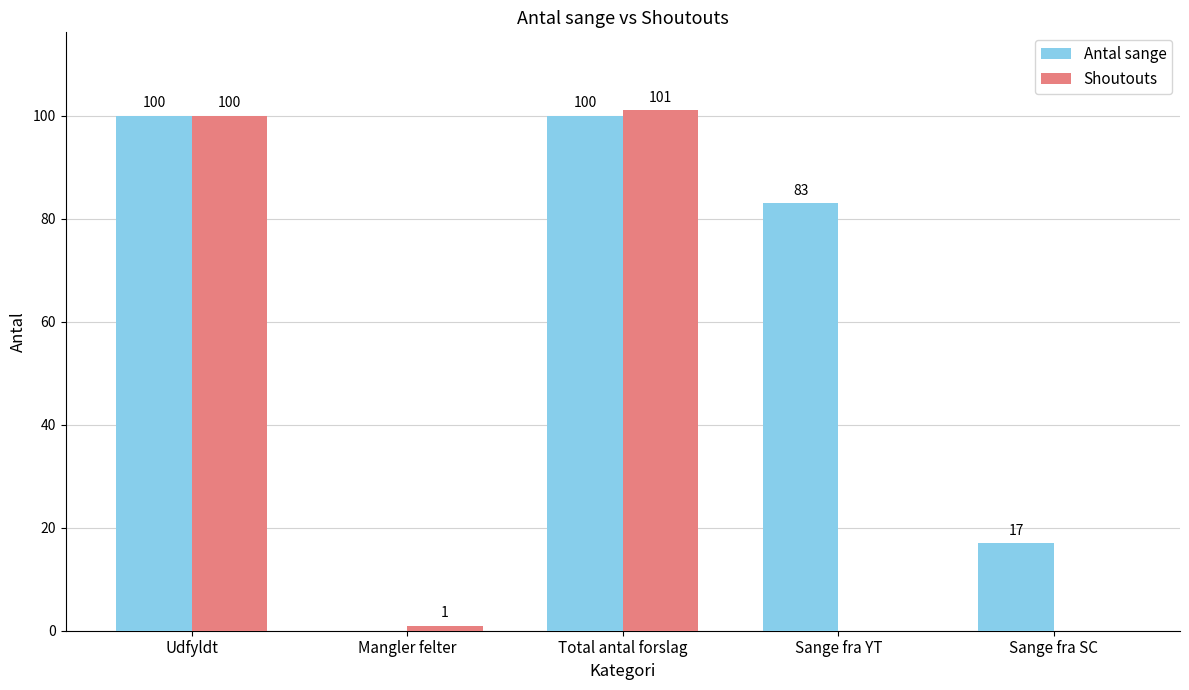

Where does the Antal sange series first go above 83?

Udfyldt